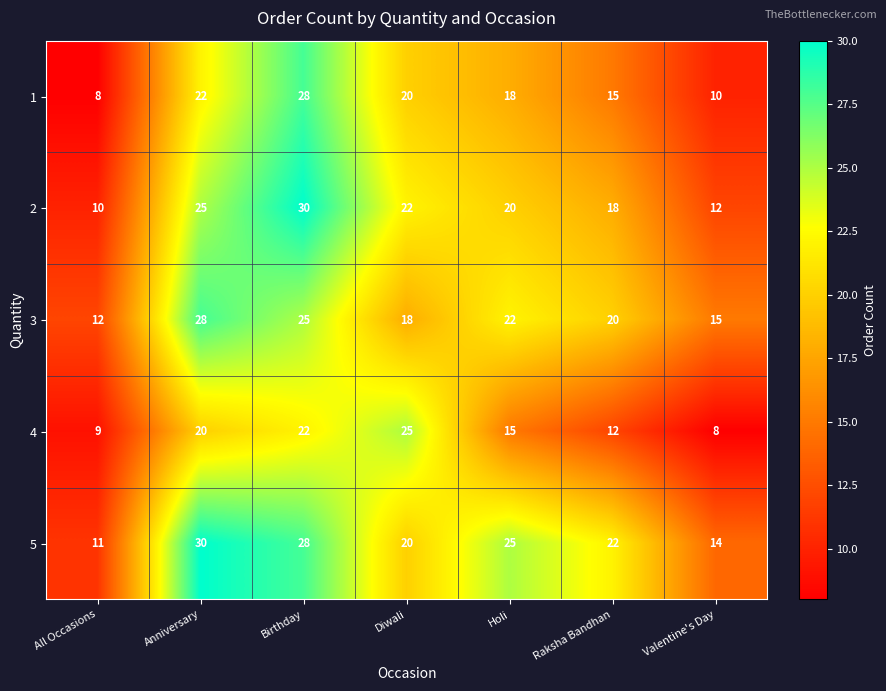

At how many categories does at least one series exceed 26?

2